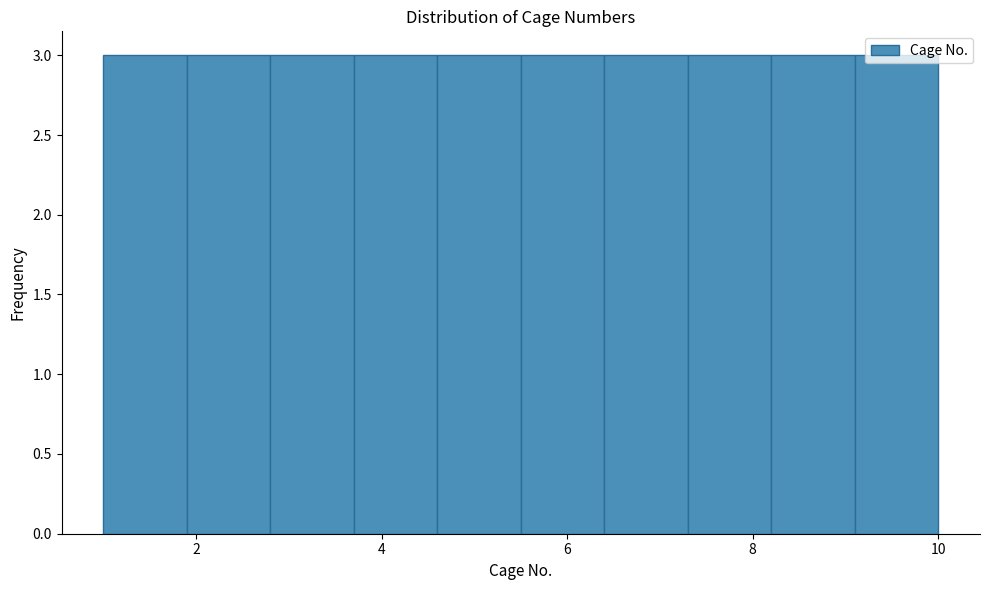

Reading left to right, transcribe this chart: for each bar, give the range it covers on the x-axis and its height. Neither the bar edges nor the heights are printed on the chart, so give them approximately, as read against the axes.

1.0 to 1.9: 3
1.9 to 2.8: 3
2.8 to 3.7: 3
3.7 to 4.6: 3
4.6 to 5.5: 3
5.5 to 6.4: 3
6.4 to 7.3: 3
7.3 to 8.2: 3
8.2 to 9.1: 3
9.1 to 10.0: 3